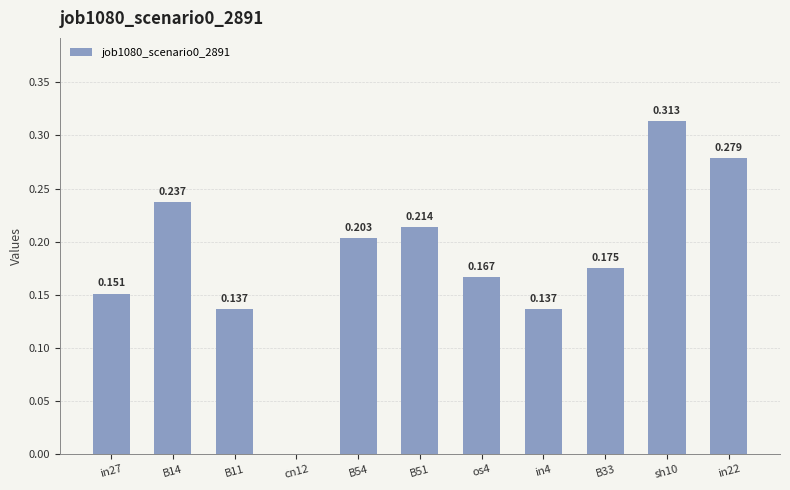

What is the sum of all values?

2.0